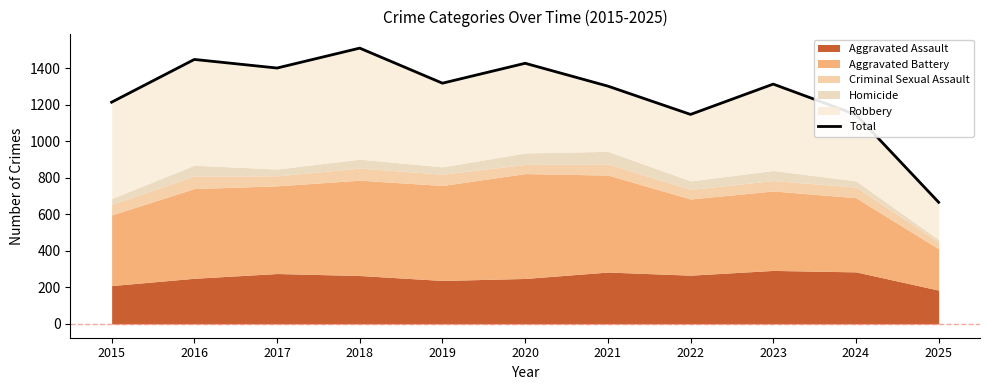

Read the value at 2022, to the nearest 50.

1150